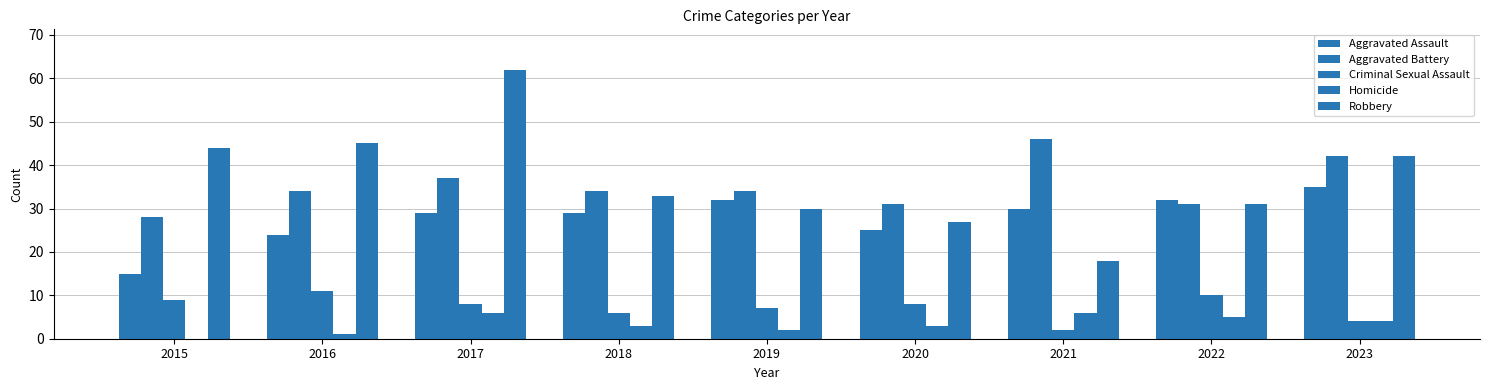

How many groups of bars are there?

9